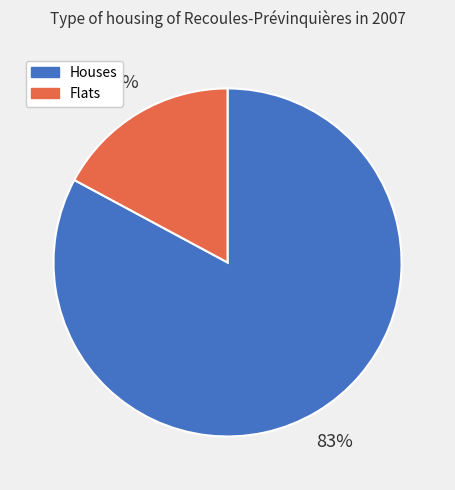

To the nearest percent, what is the difference between the largest and smallest slice percentages?

66%